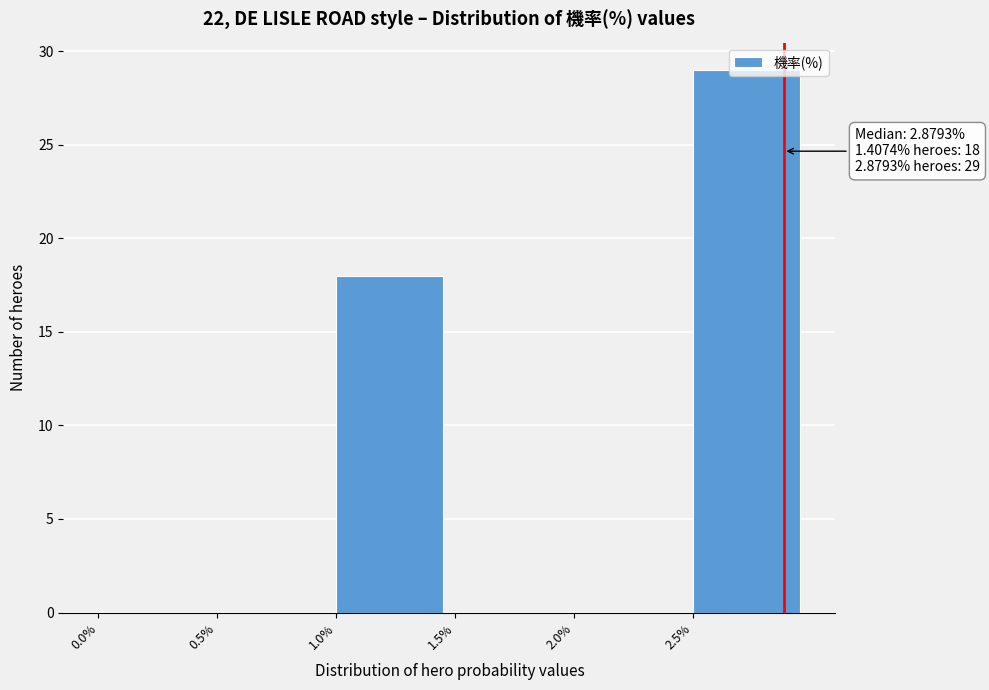

Over which range of the x-axis is the bar tallest?

2.5 to 3.0